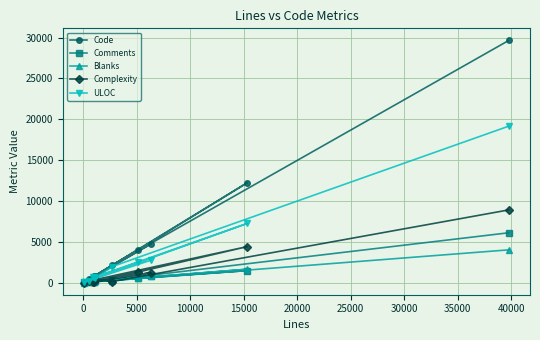

Which series has the largest range (max minus min)?

Code